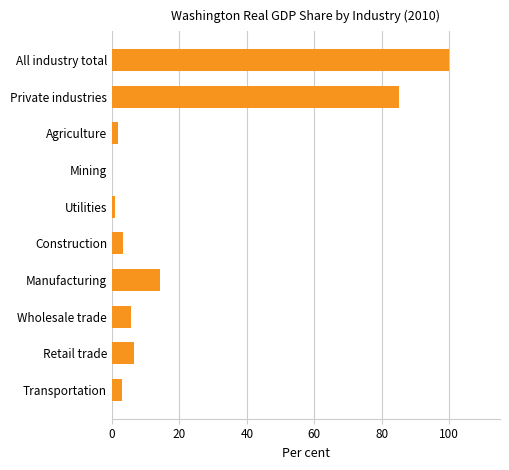

How many distinct data groups are displayed?

1